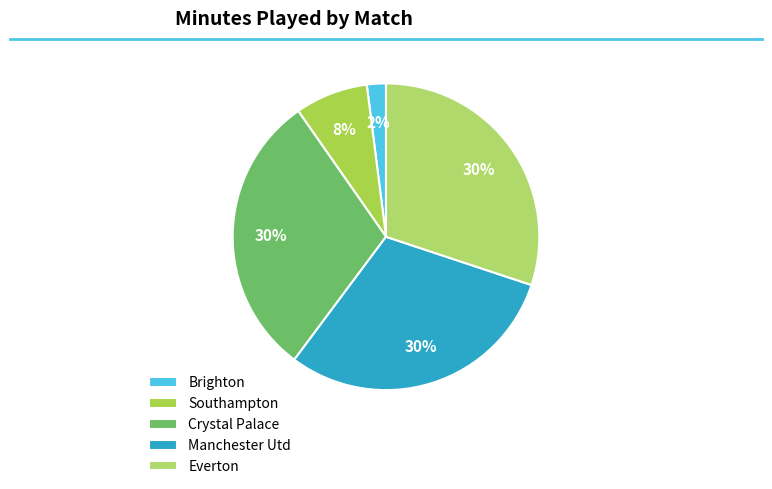

How many segments does this pie chart have?

5